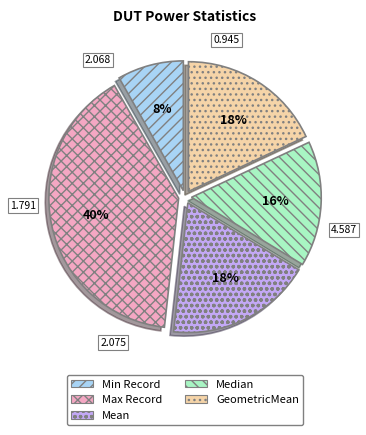

To the nearest percent, what is the average slice percentage?

20%